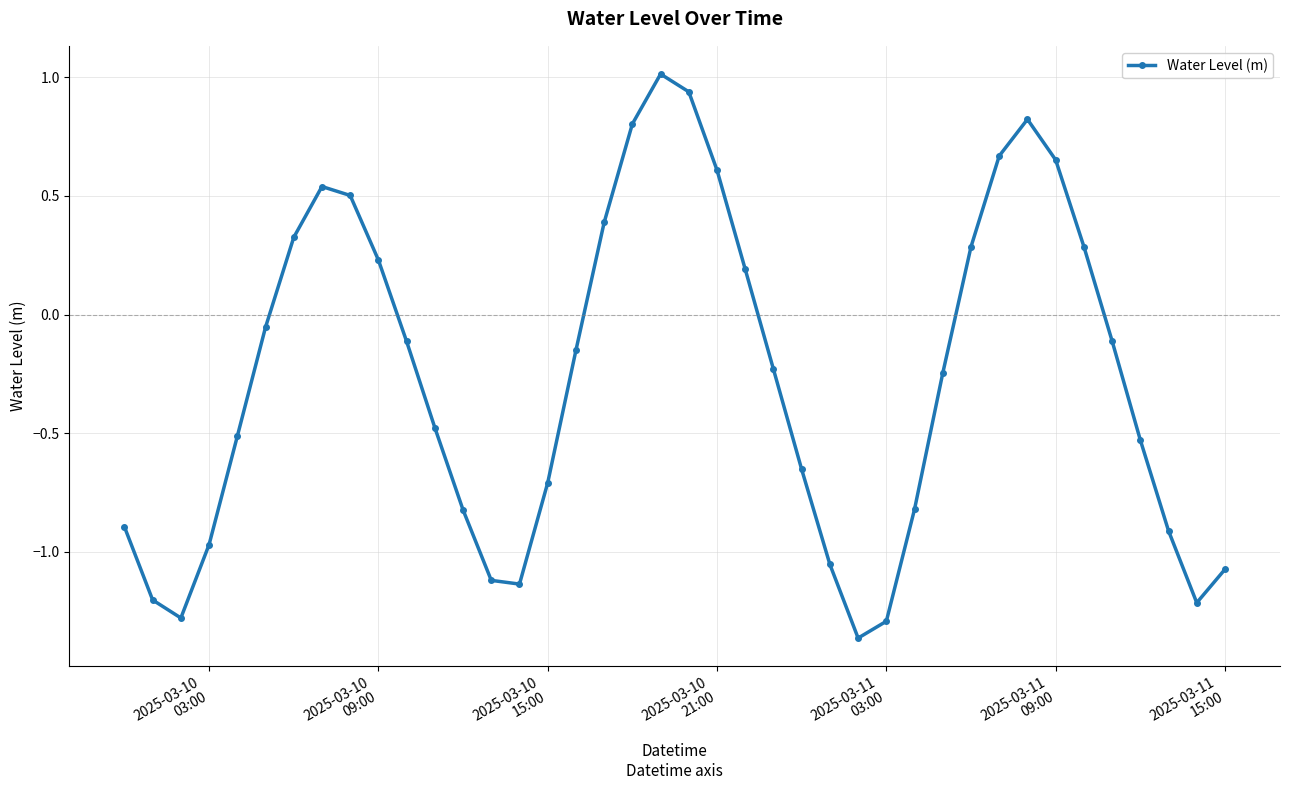

True or false: the data has more than 0 interior local peaks.

True